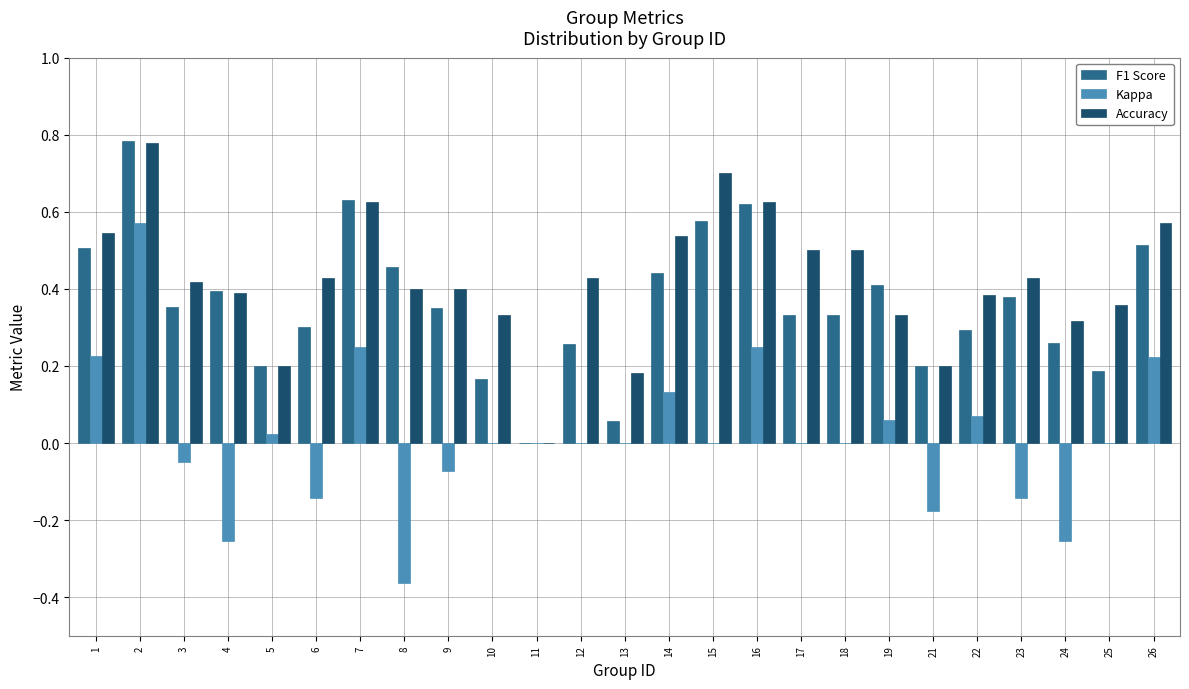

The value of Kappa at 13 is 0.0. True or false?

True